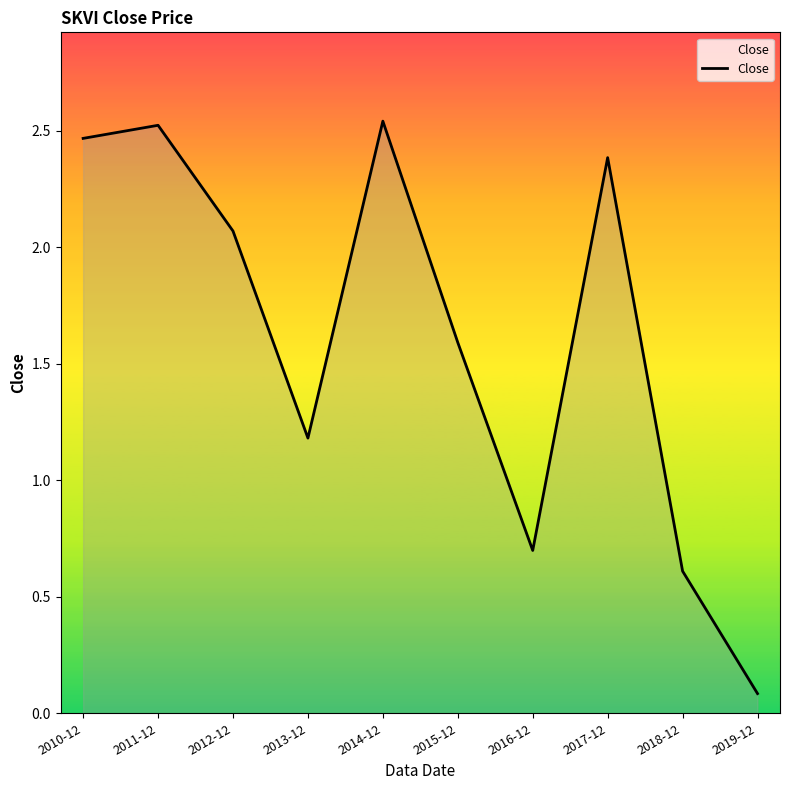

At which category does the data reach its first local valley?

2013-12